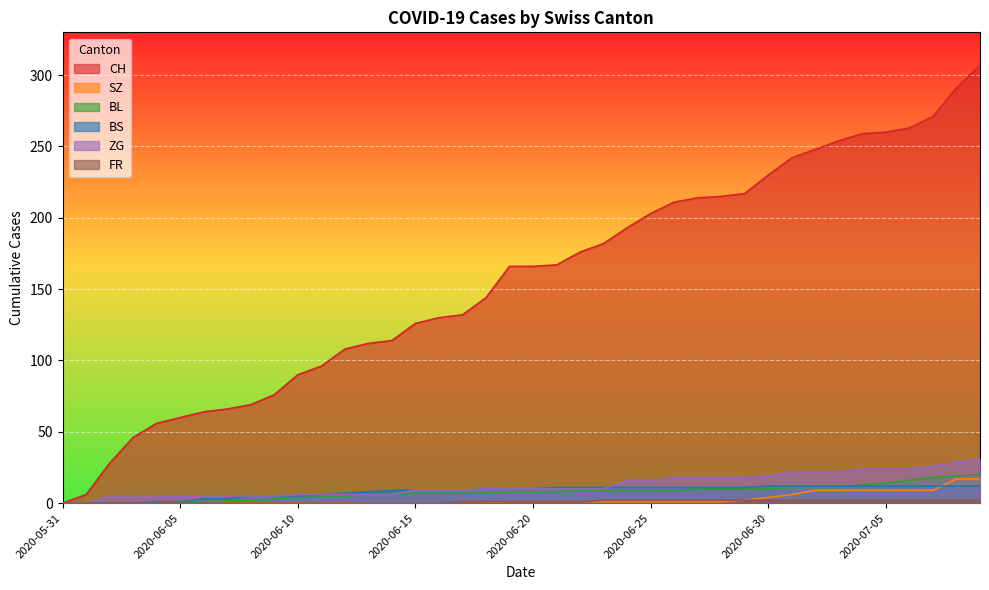

How many values in CH are above zero?

39